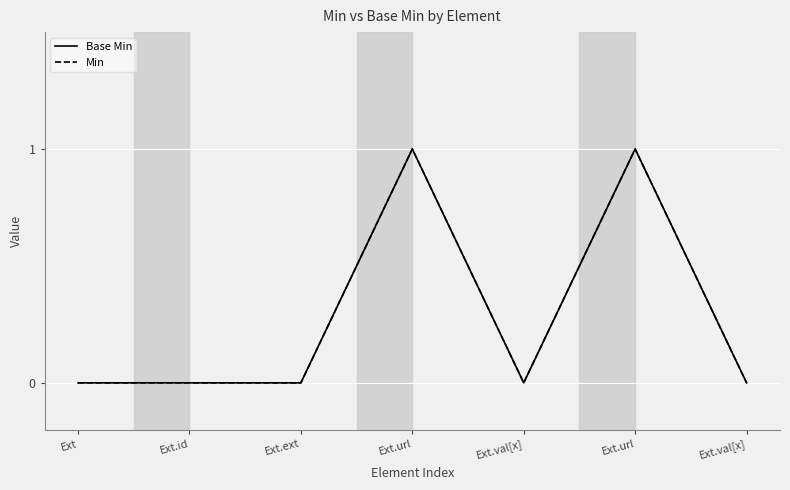

Which category has the lowest value across all series?

Ext